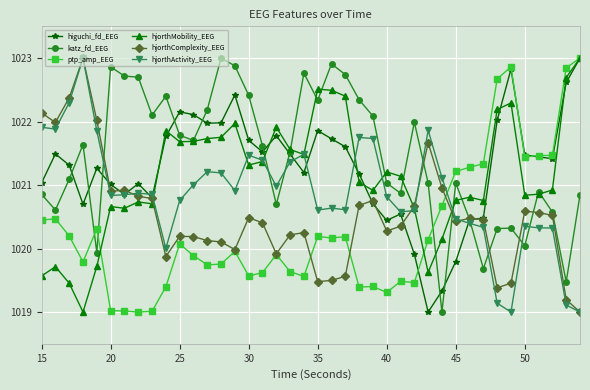

True or false: higuchi_fd_EEG has more than 0 points higher than both neighbors.

True